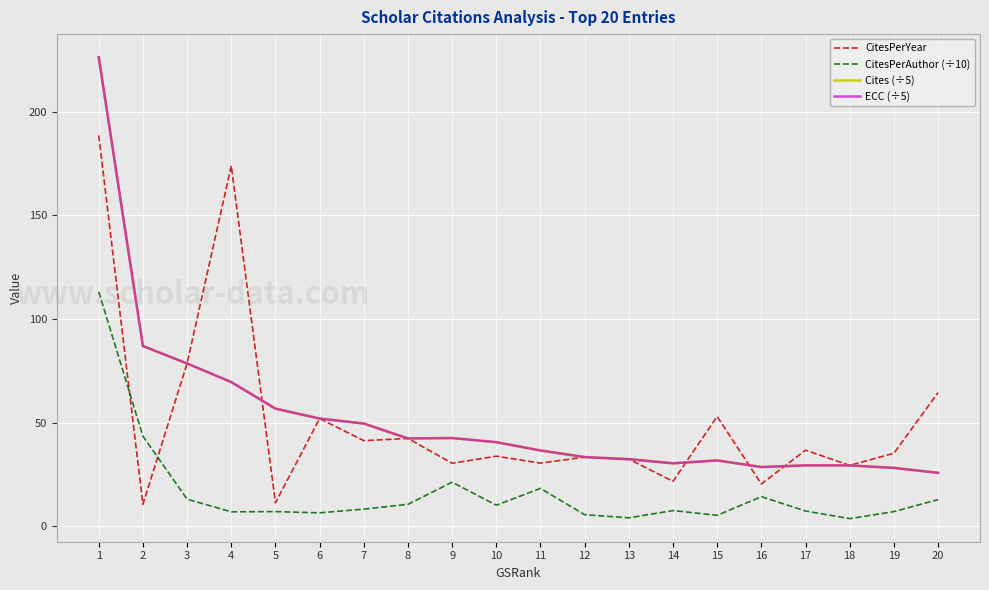

How many interior local peaks does the ECC (÷5) series have?

2